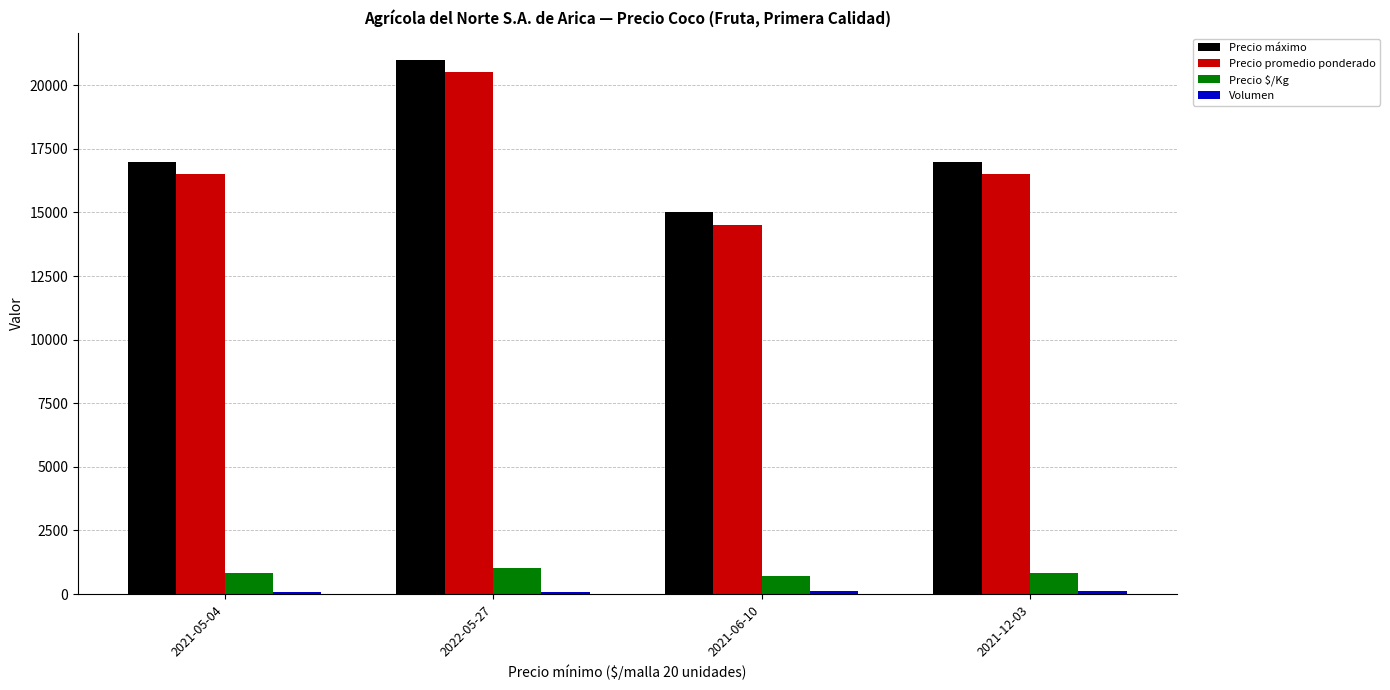

How many values in the Precio $/Kg series are below 825?

1